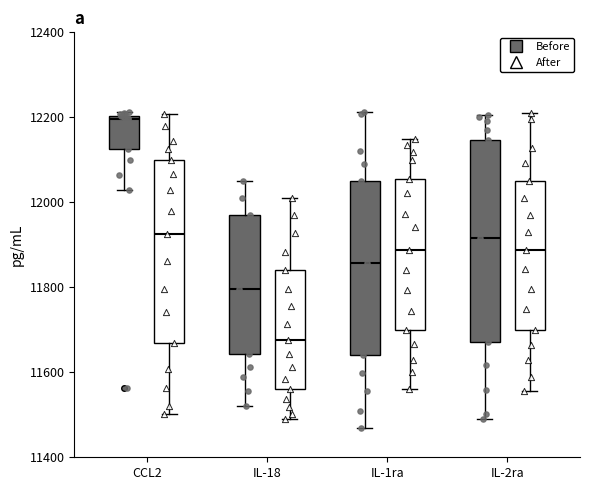

Where is the lower edge of the box for CCL2 (Before) on the y-axis? The values are not printed on the chart, so give them approximately, as read against the axis.

12120